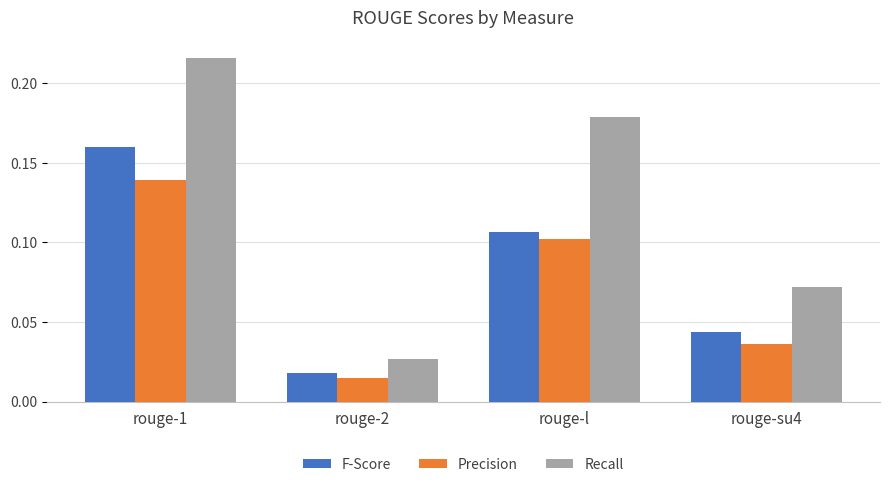

What are all the series names shown in the legend?

F-Score, Precision, Recall